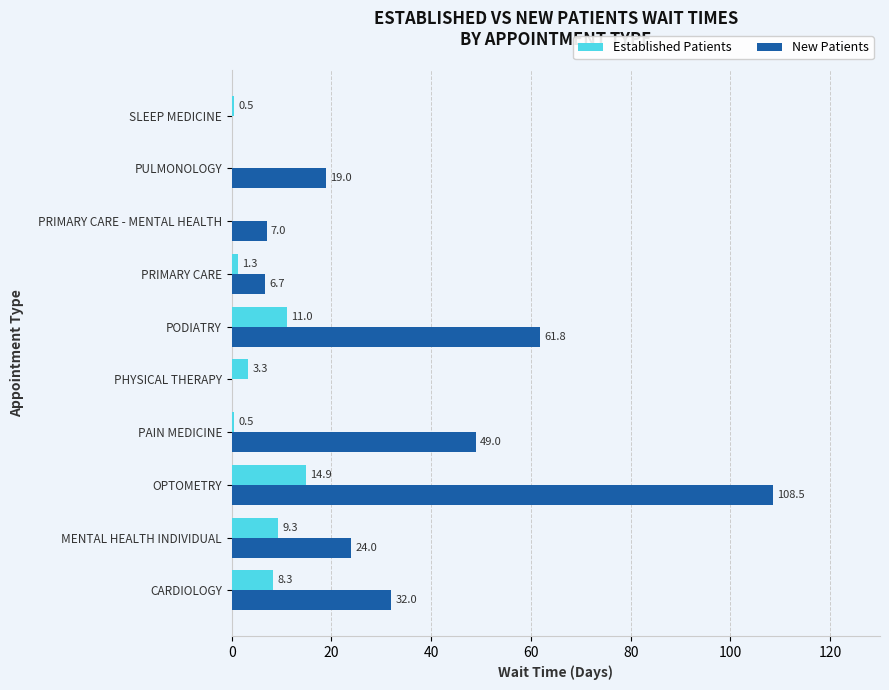

What are all the series names shown in the legend?

Established Patients, New Patients